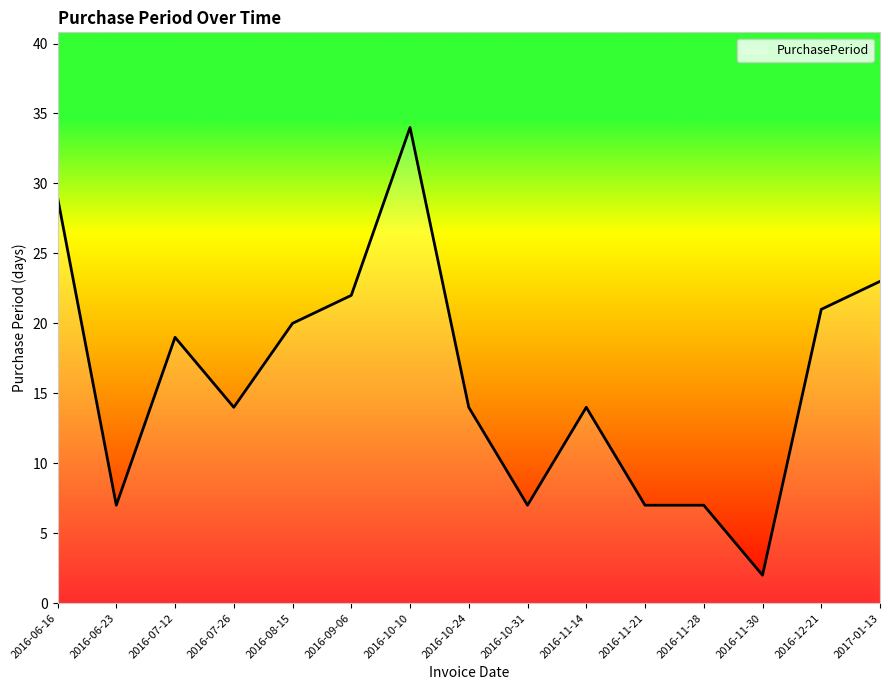

What is the difference between the values at 2016-12-21 and 2016-10-31?

14